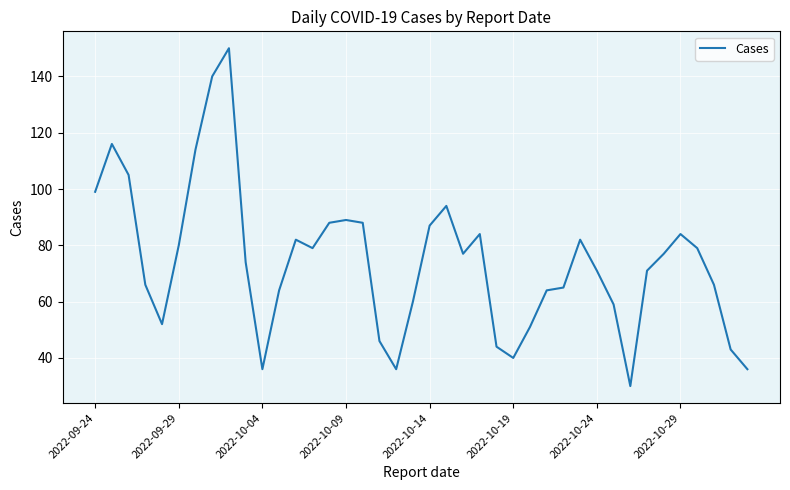

What is the greatest value displayed?

150